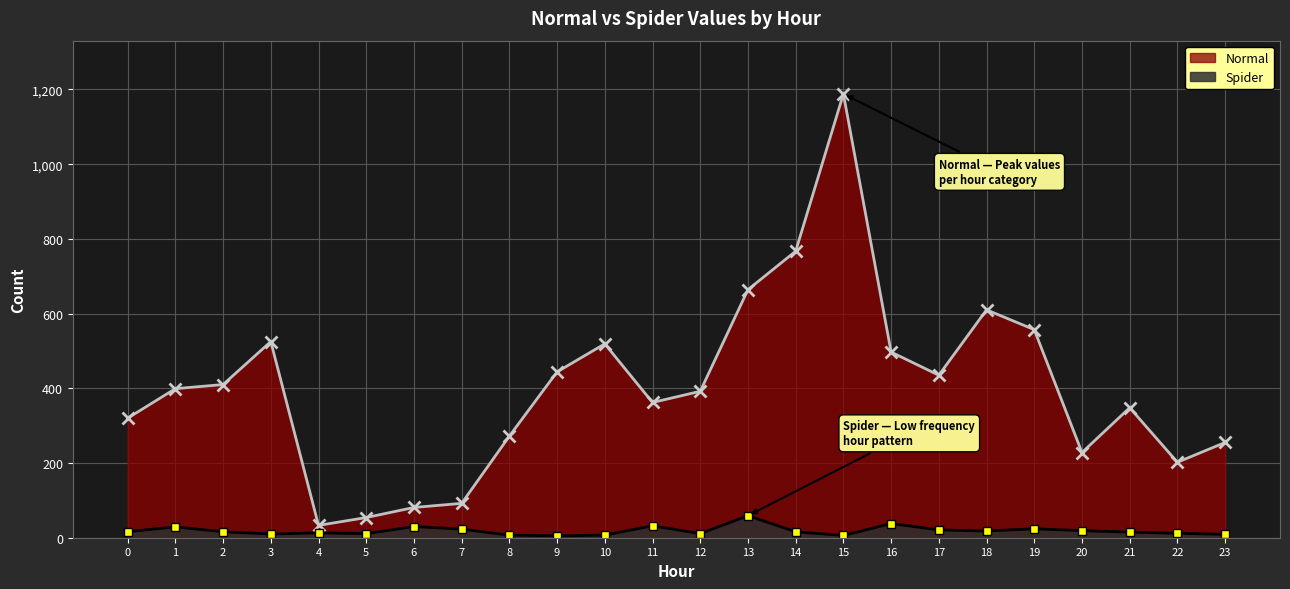

True or false: Spider and Normal intersect in this chart.

False